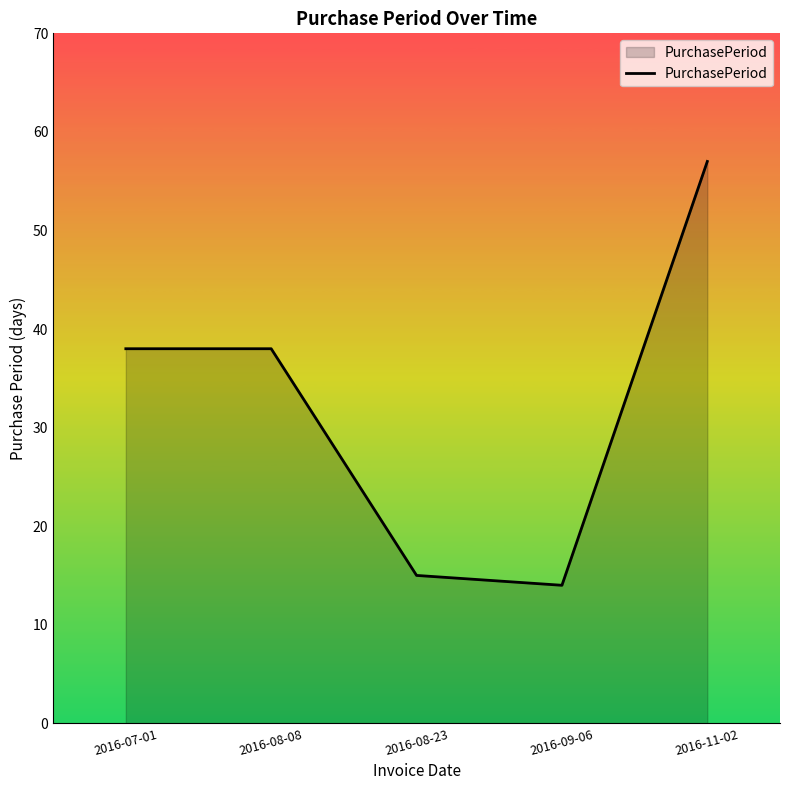

What is the change in value from 2016-07-01 to 2016-08-23?

-23